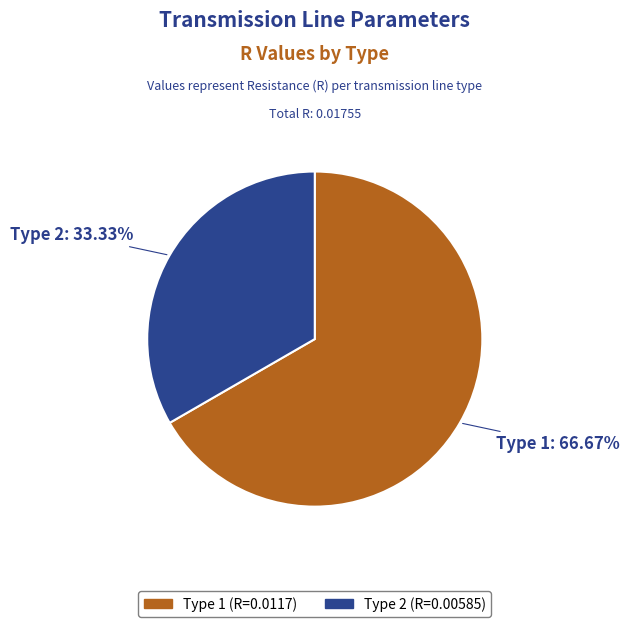

Is there any slice that represents more than half of the pie?

Yes